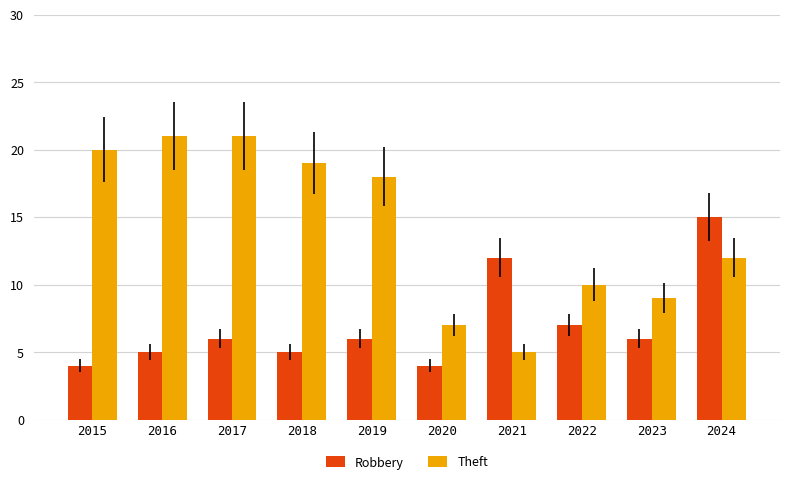

What is the difference between the Robbery values at 2020 and 2023?

2